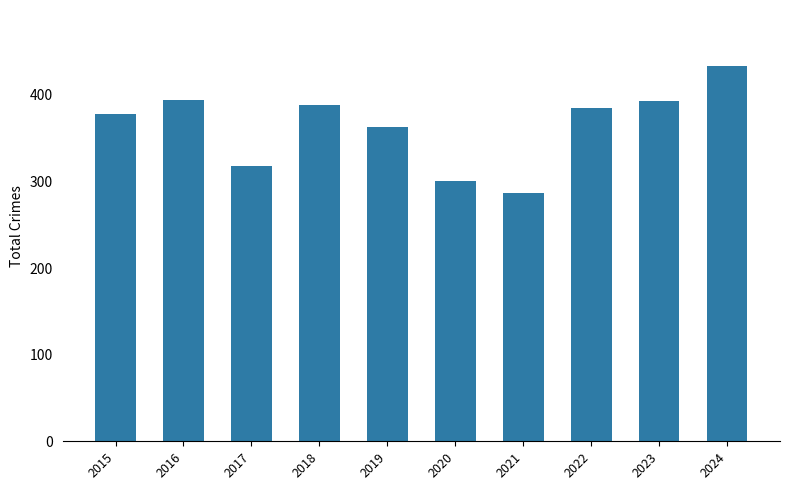

Is it true that the value at 2016 is 587?

False